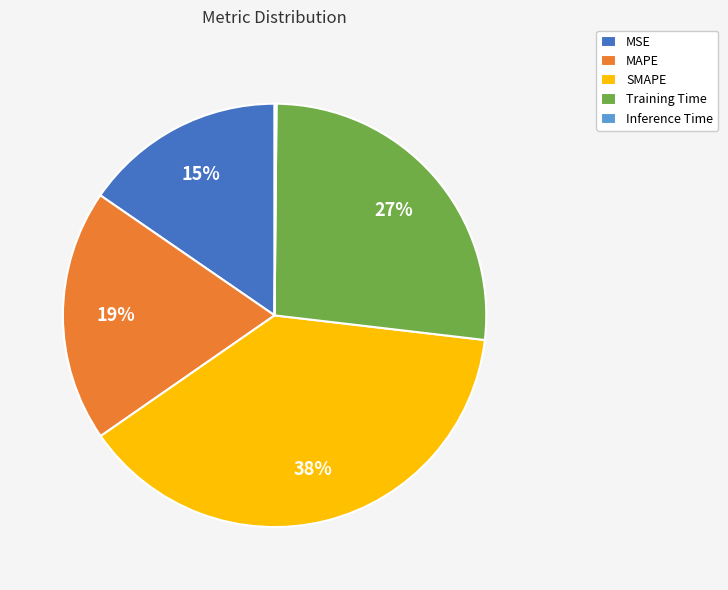

Does any single category account for the majority?

No